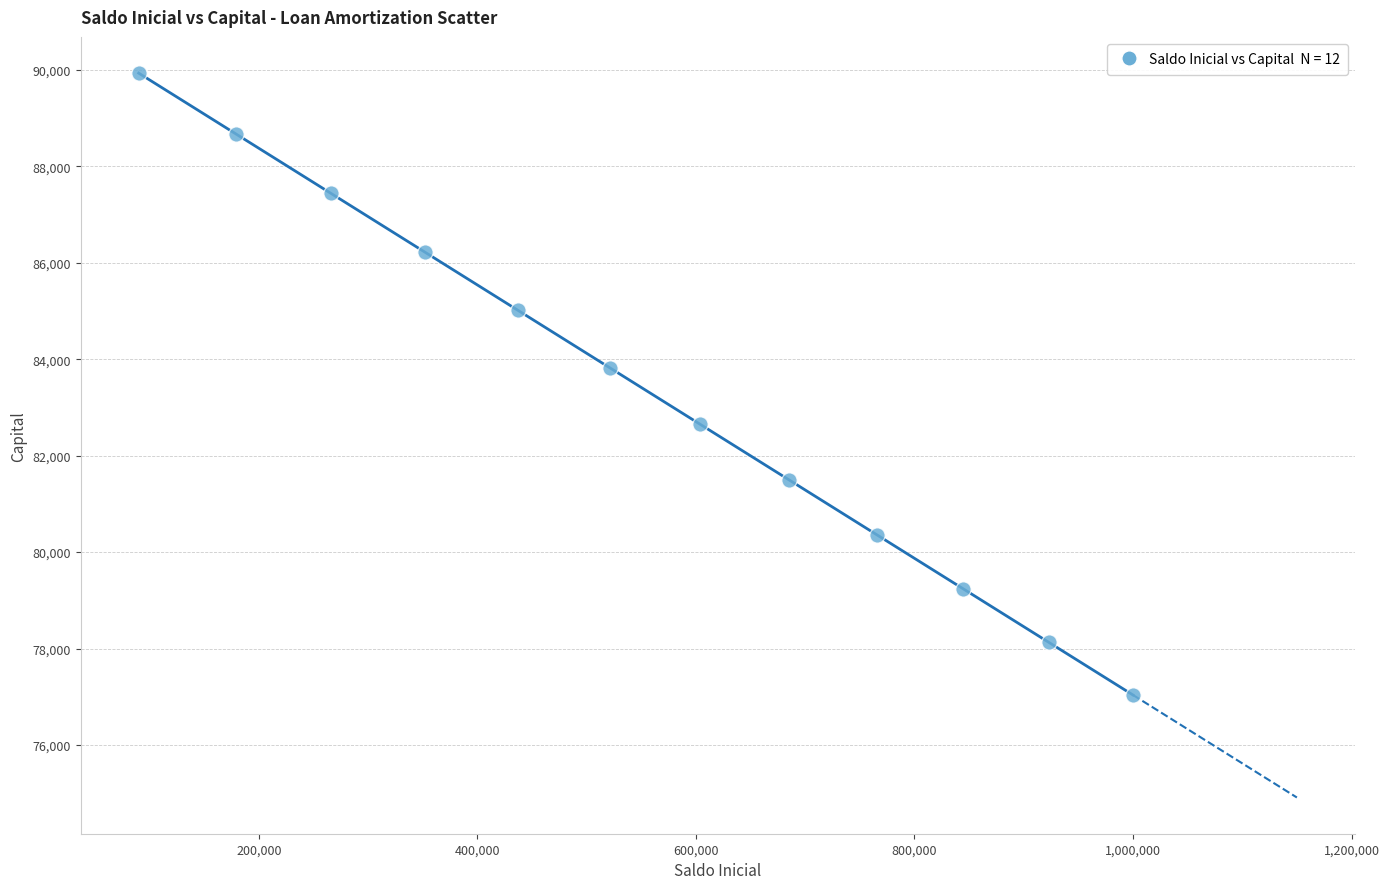

What Y value in the scatter plot is closest to 83484?

83823